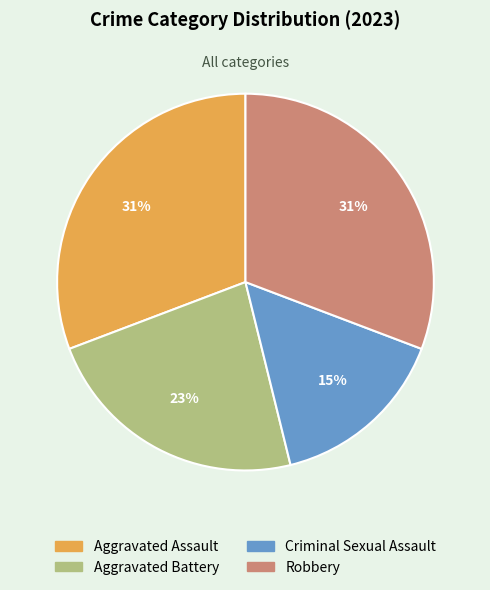

Is it true that Criminal Sexual Assault is 15% of the pie?

True